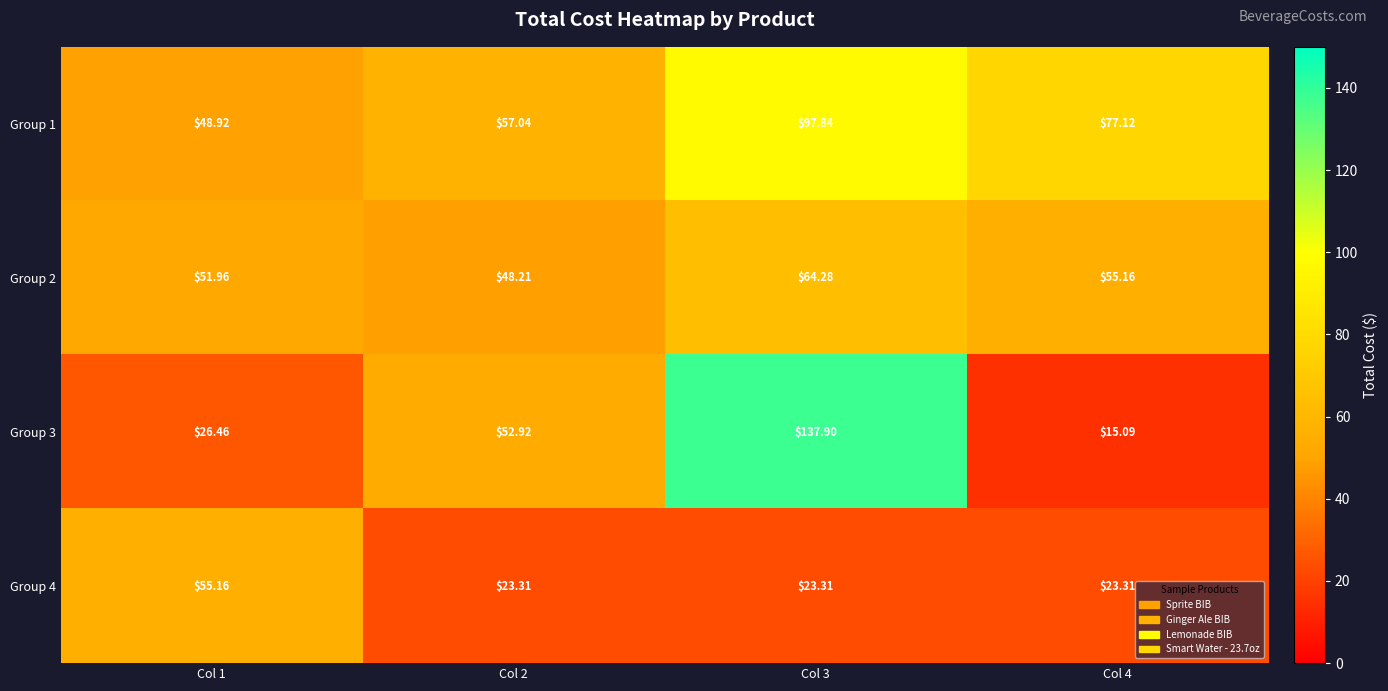

At which category is the sum across all series the highest?

Col 3